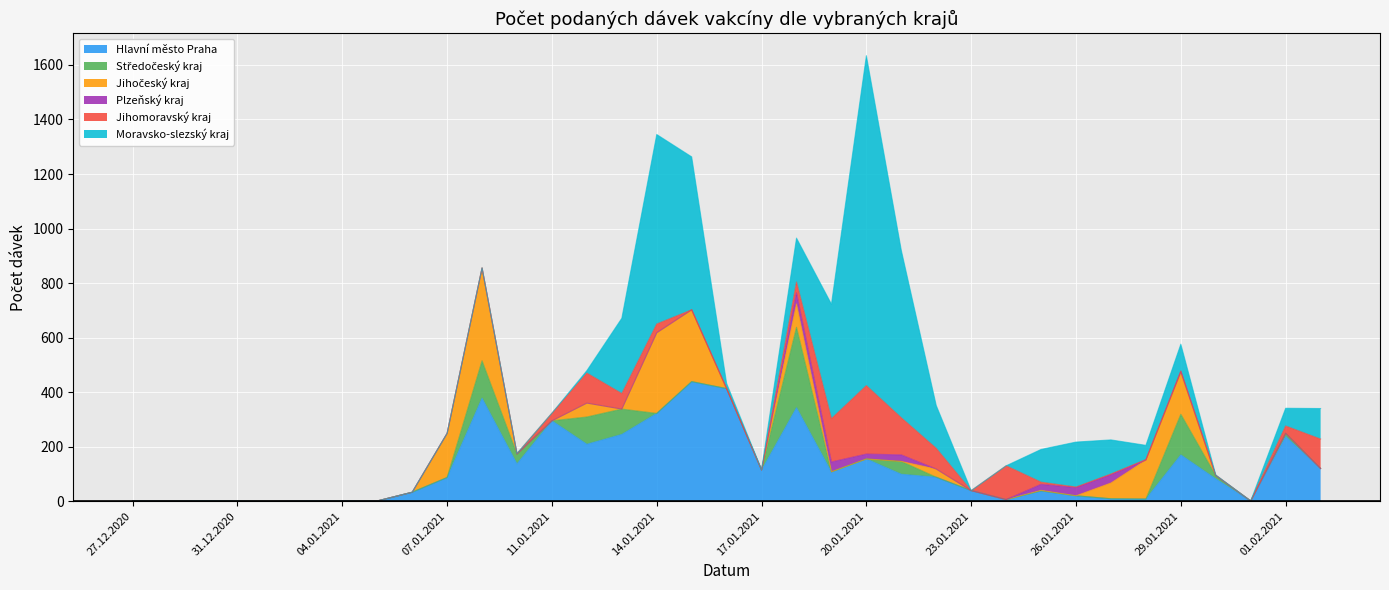

At which category does Plzeňský kraj reach its first local peak?

14.01.2021